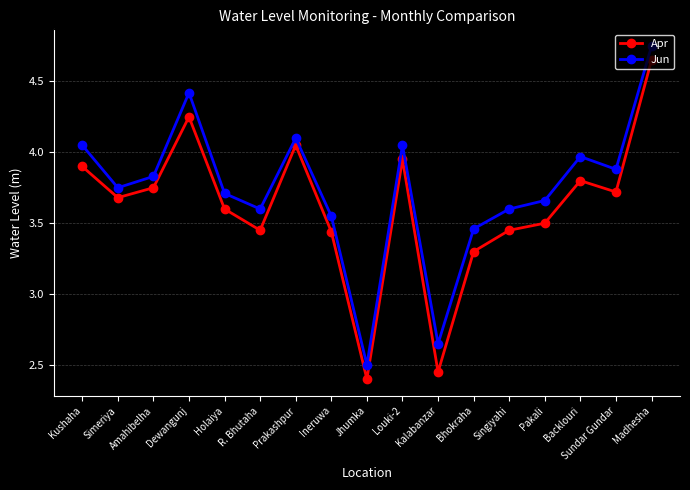

The Apr series shows 6.6 at Prakashpur. True or false?

False